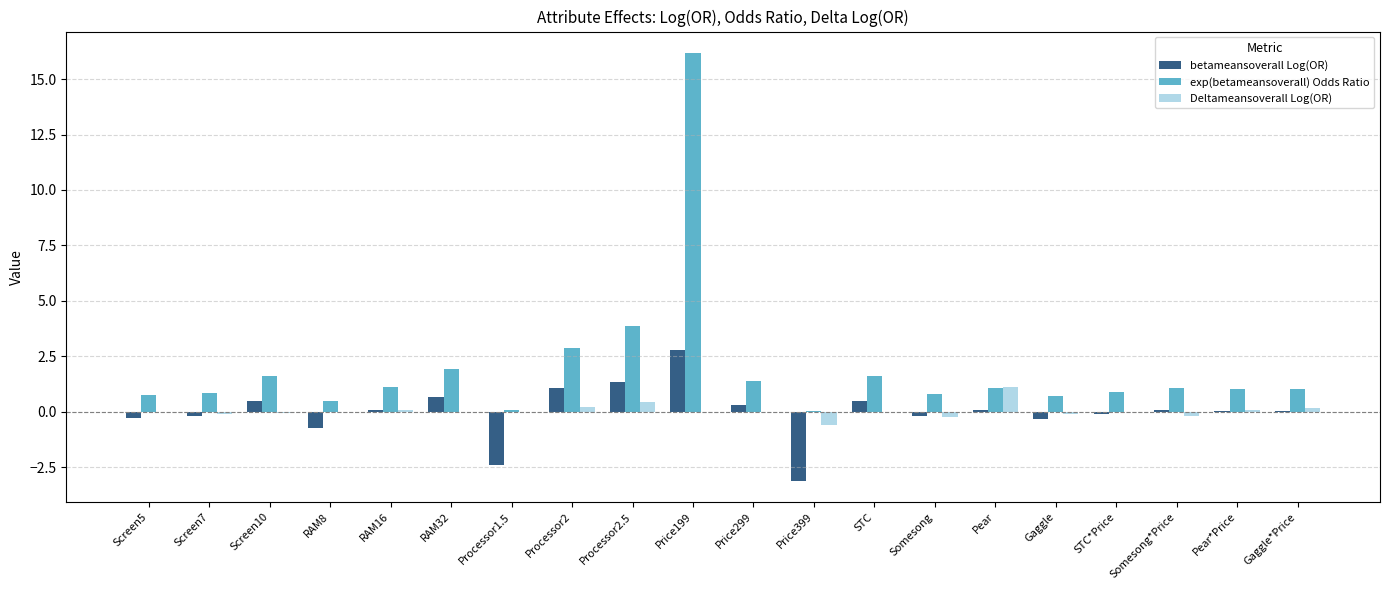

Which label corresponds to the largest value in the chart?

Price199